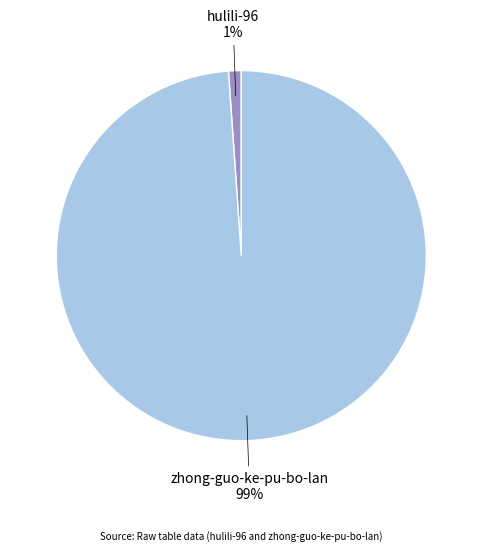

Combined, do hulili-96 and zhong-guo-ke-pu-bo-lan account for over 50%?

Yes